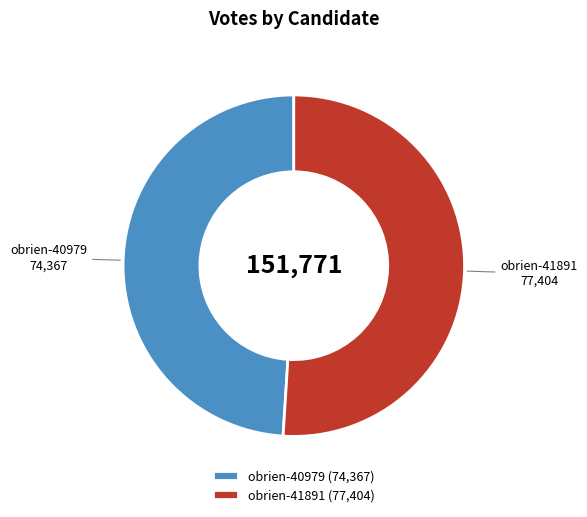

What is the largest slice in the pie chart?

obrien-41891